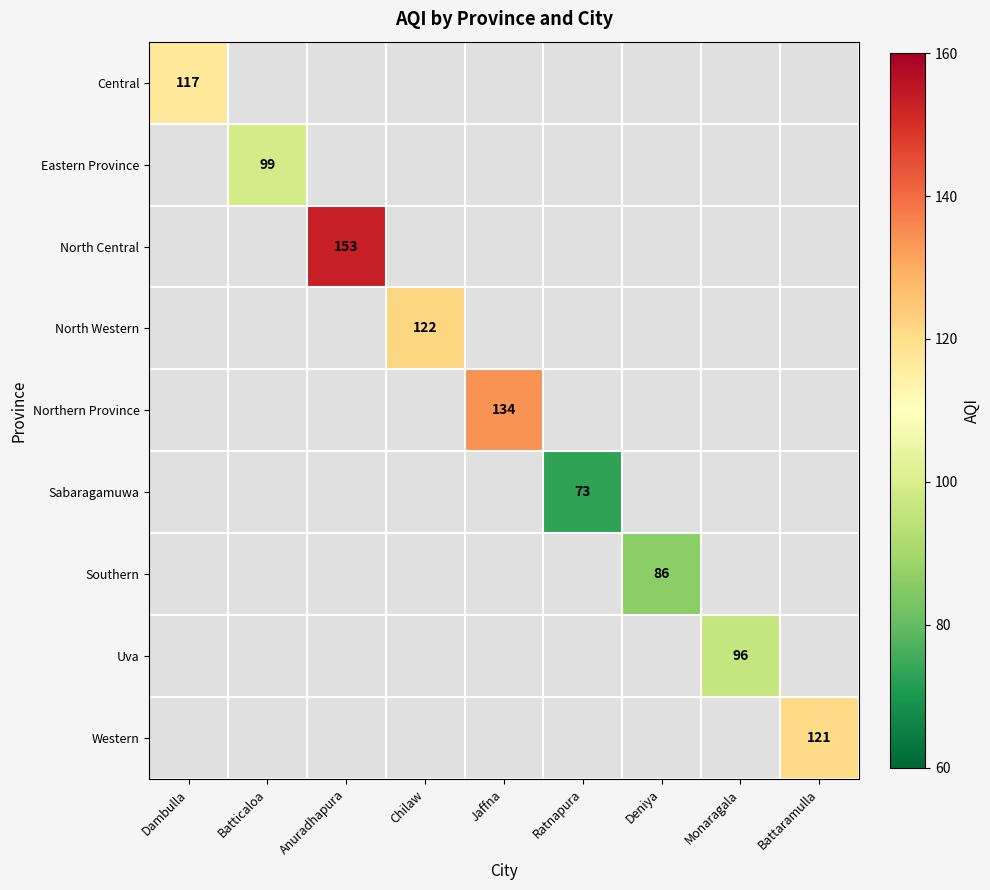

The North Western series shows 211.5 at Chilaw. True or false?

False